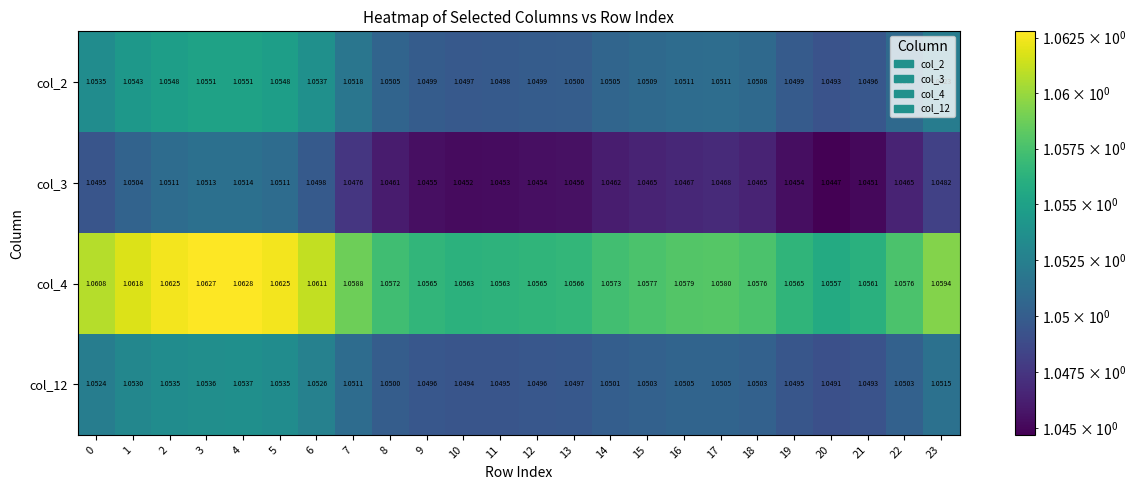

At which category is the sum across all series the highest?

4